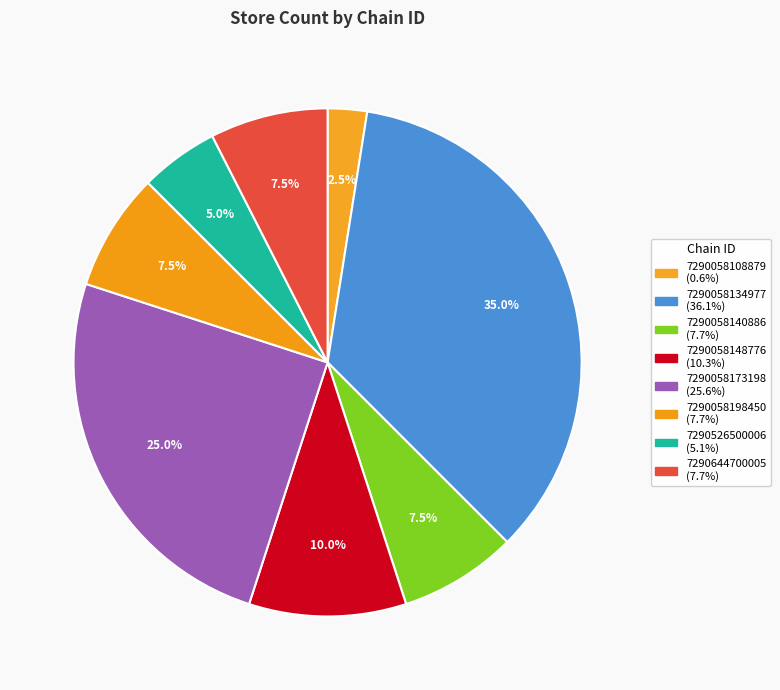

How many slices are in this pie chart?

8